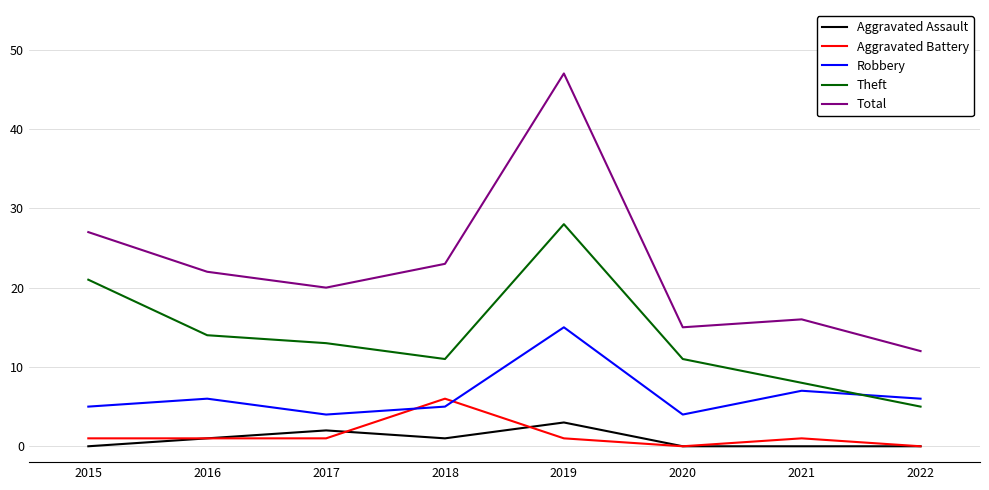

True or false: Aggravated Battery and Aggravated Assault intersect in this chart.

True